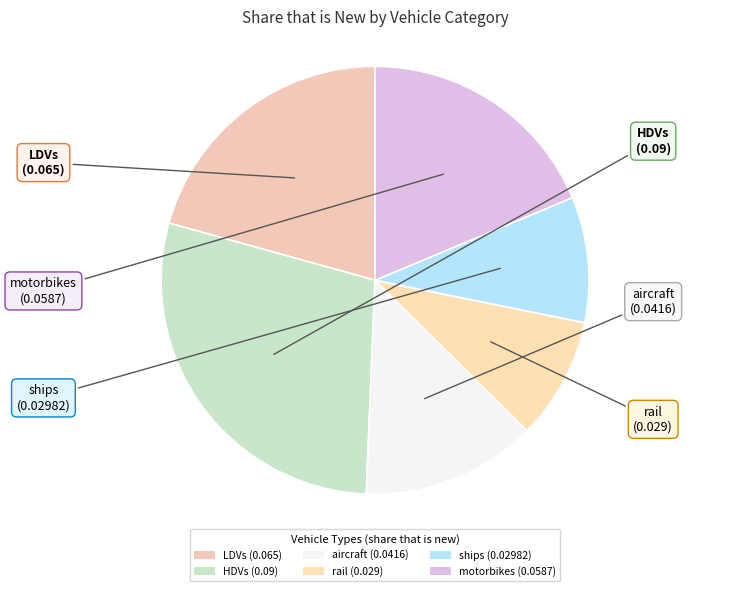

Which slice is the largest?

HDVs